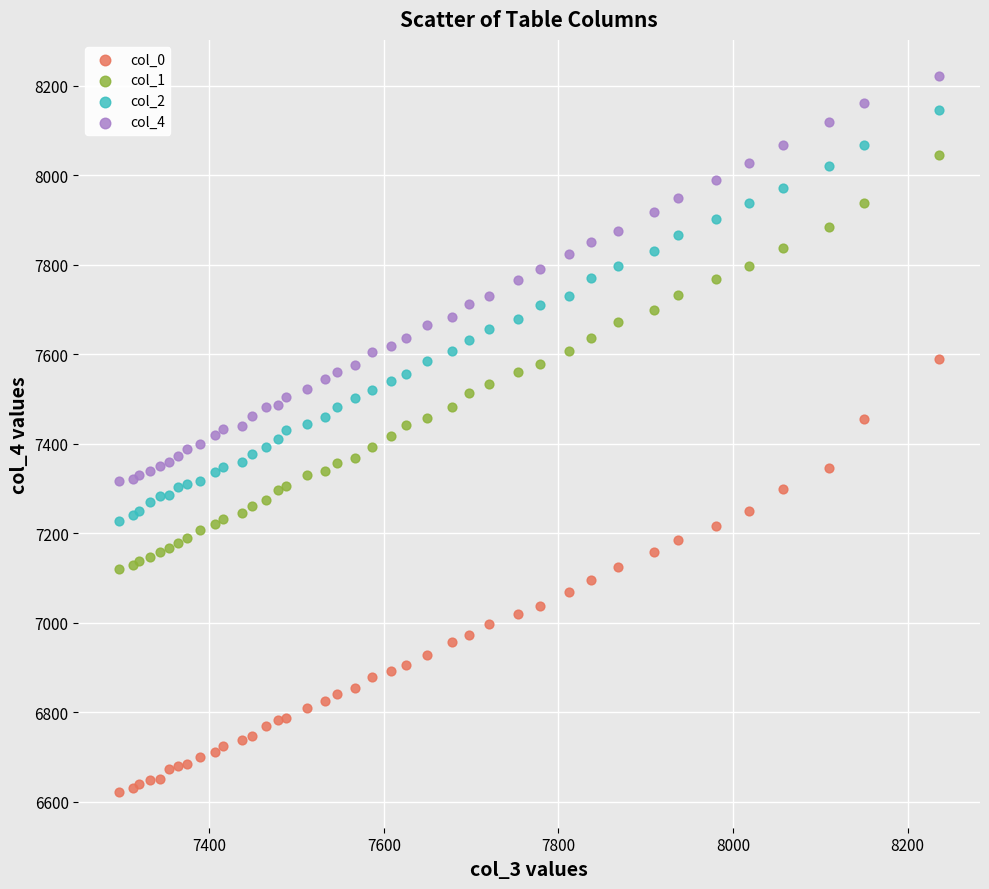

Which series has the widest spread of Y values?

col_0